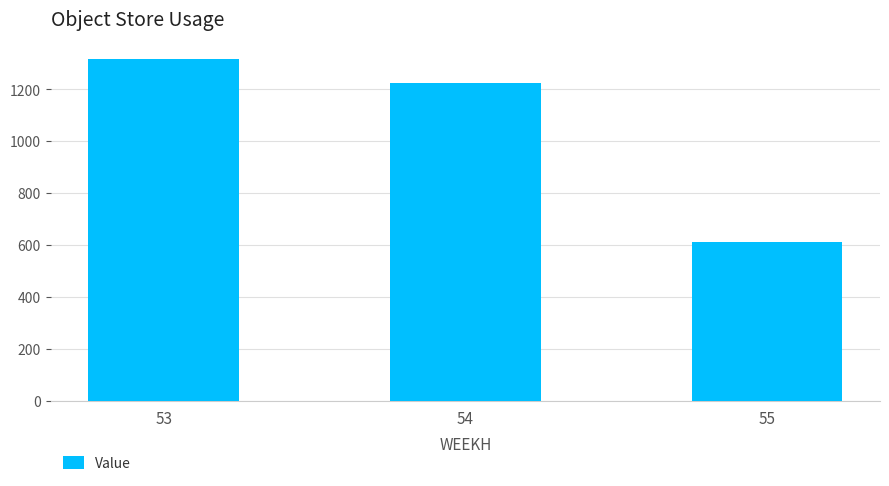

List the labels in order of value, largest first.

53, 54, 55